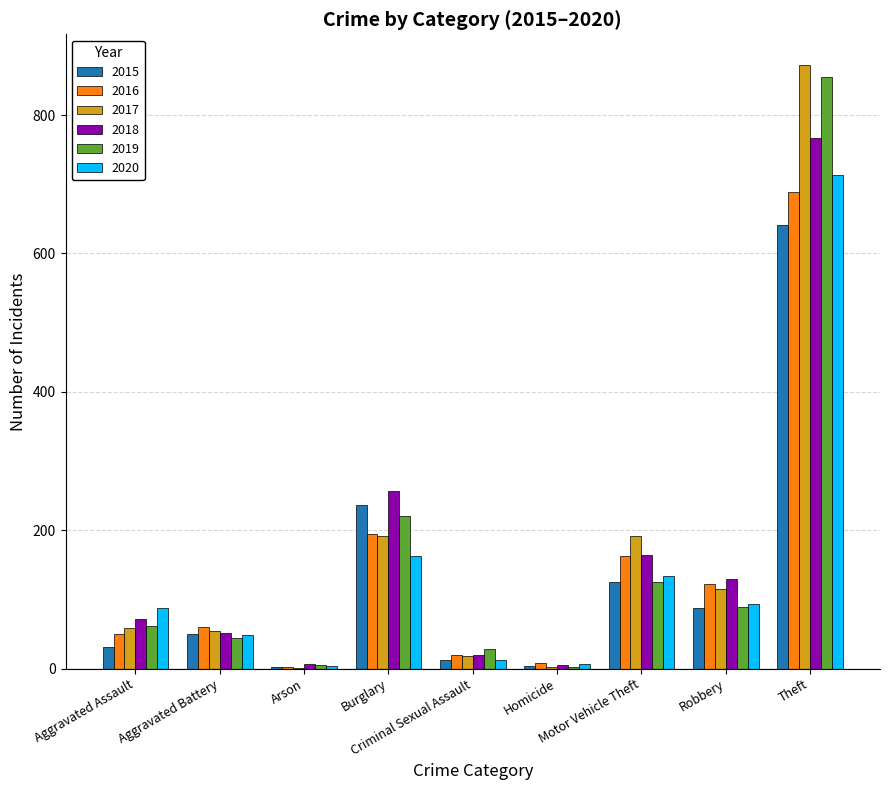

Reading left to right, transcribe all the data shown in this chart.

2015: Aggravated Assault=31	Aggravated Battery=50	Arson=3	Burglary=236	Criminal Sexual Assault=13	Homicide=4	Motor Vehicle Theft=125	Robbery=87	Theft=641
2016: Aggravated Assault=50	Aggravated Battery=60	Arson=3	Burglary=194	Criminal Sexual Assault=20	Homicide=8	Motor Vehicle Theft=163	Robbery=123	Theft=689
2017: Aggravated Assault=59	Aggravated Battery=54	Arson=1	Burglary=192	Criminal Sexual Assault=19	Homicide=2	Motor Vehicle Theft=191	Robbery=115	Theft=873
2018: Aggravated Assault=72	Aggravated Battery=52	Arson=6	Burglary=257	Criminal Sexual Assault=20	Homicide=5	Motor Vehicle Theft=164	Robbery=130	Theft=767
2019: Aggravated Assault=61	Aggravated Battery=45	Arson=5	Burglary=221	Criminal Sexual Assault=29	Homicide=3	Motor Vehicle Theft=125	Robbery=89	Theft=855
2020: Aggravated Assault=87	Aggravated Battery=48	Arson=4	Burglary=163	Criminal Sexual Assault=12	Homicide=6	Motor Vehicle Theft=134	Robbery=94	Theft=713